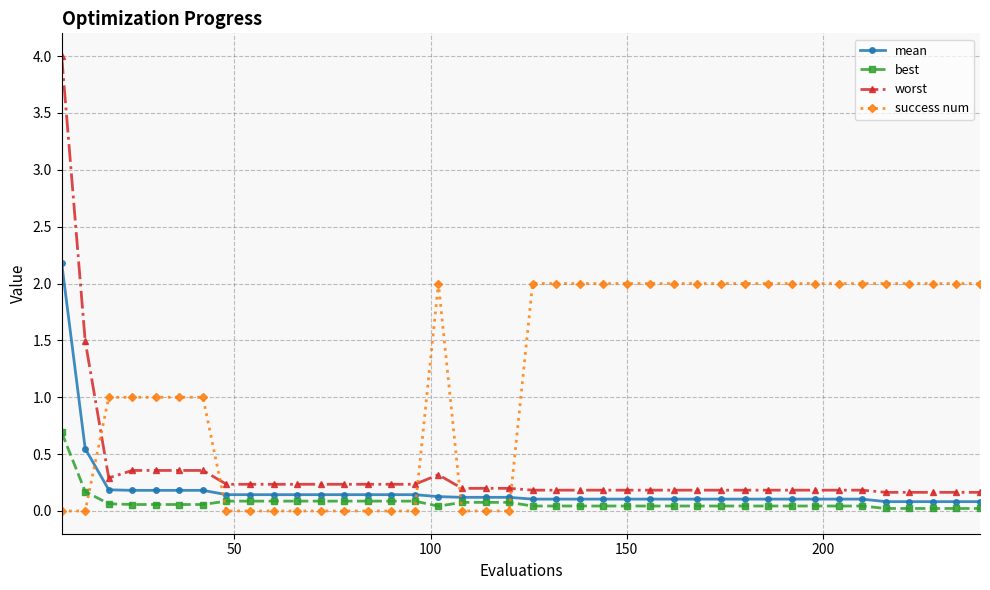

Is this an area chart (filled region under the line)?

No